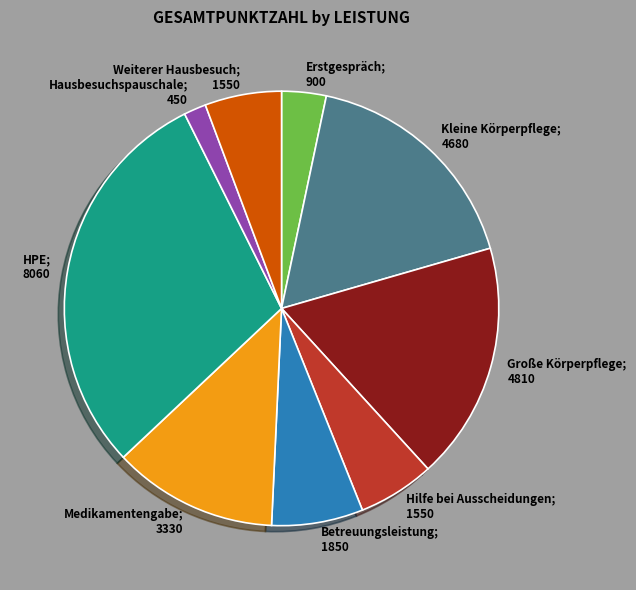

Is there a majority slice in this chart?

No